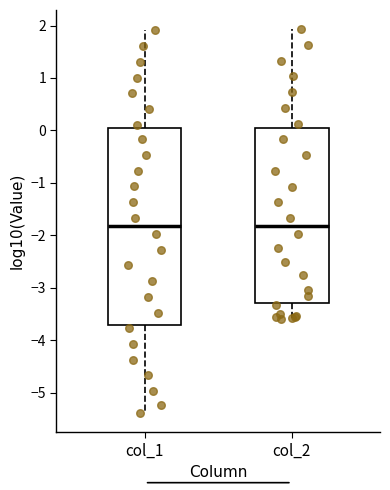

Reading left to right, transcribe this box plot: for each box, give where its median line is, the range the box spans, and where its two whiskers end, as read against the y-axis. The values are not printed on the chart, so give them approximately, as read against the axis.

col_1: median -1.8, box -3.7 to 0.0, whiskers -5.4 to 1.9
col_2: median -1.8, box -3.3 to 0.1, whiskers -3.6 to 1.9